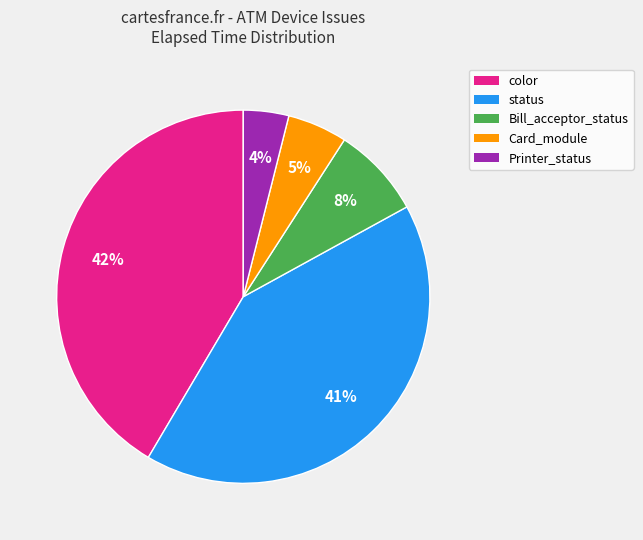

To the nearest percent, what is the difference between the color and Bill_acceptor_status slice percentages?

34%